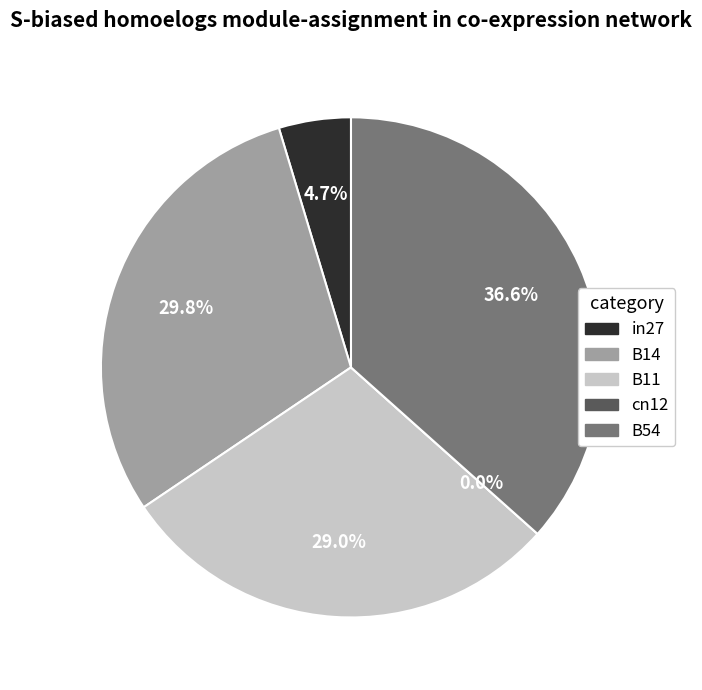

The B54 slice represents 37% of the pie. True or false?

True